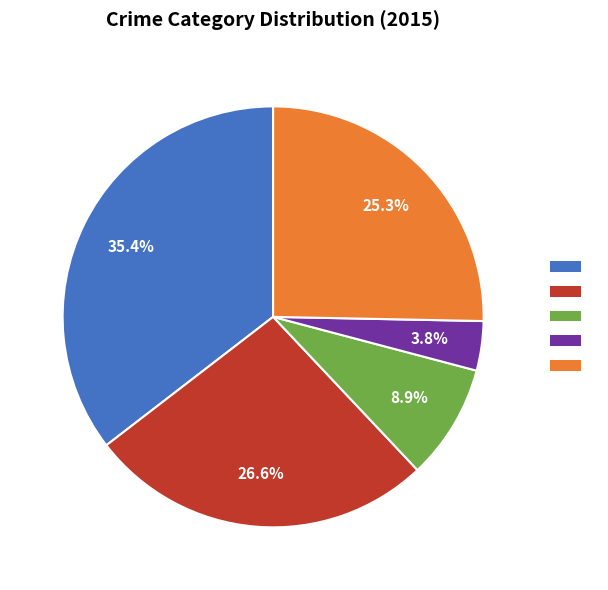

Does any single category account for the majority?

No